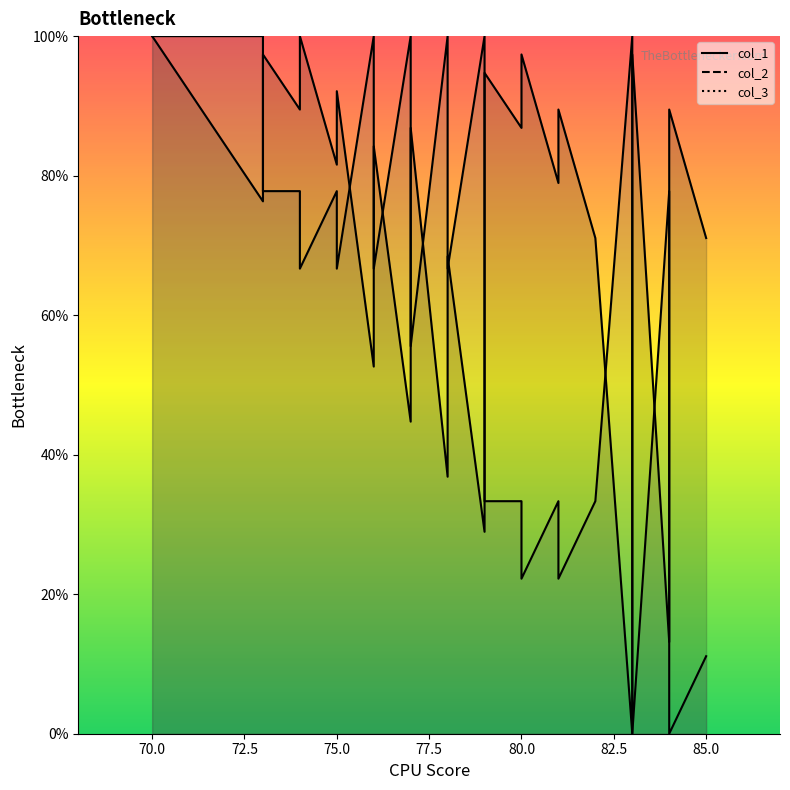

Reading left to right, list all the values displayed in this chart.

col_1: 100.0	92.1	84.2	76.3	97.4	89.5	100.0	81.6	92.1	52.6	73.7	84.2	44.7	65.8	76.3	86.8	36.8	57.9	68.4	28.9	50.0	60.5	94.7	86.8	97.4	78.9	89.5	71.1	0.0	21.1	31.6	42.1	63.2	97.4	13.2	23.7	34.2	78.9	89.5	71.1
col_2: 100.0	100.0	100.0	100.0	77.8	77.8	66.7	77.8	66.7	100.0	77.8	66.7	100.0	77.8	66.7	55.6	100.0	77.8	66.7	100.0	77.8	66.7	33.3	33.3	22.2	33.3	22.2	33.3	100.0	77.8	66.7	55.6	33.3	0.0	77.8	66.7	55.6	11.1	0.0	11.1